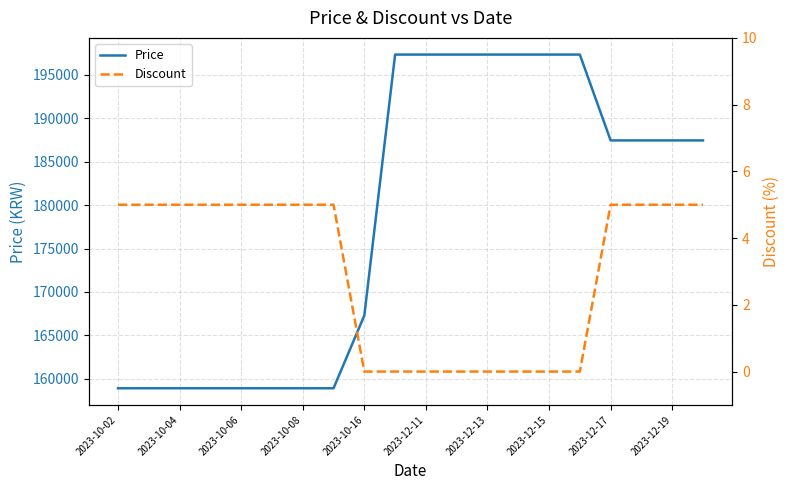

Which series has the widest spread of values?

Price